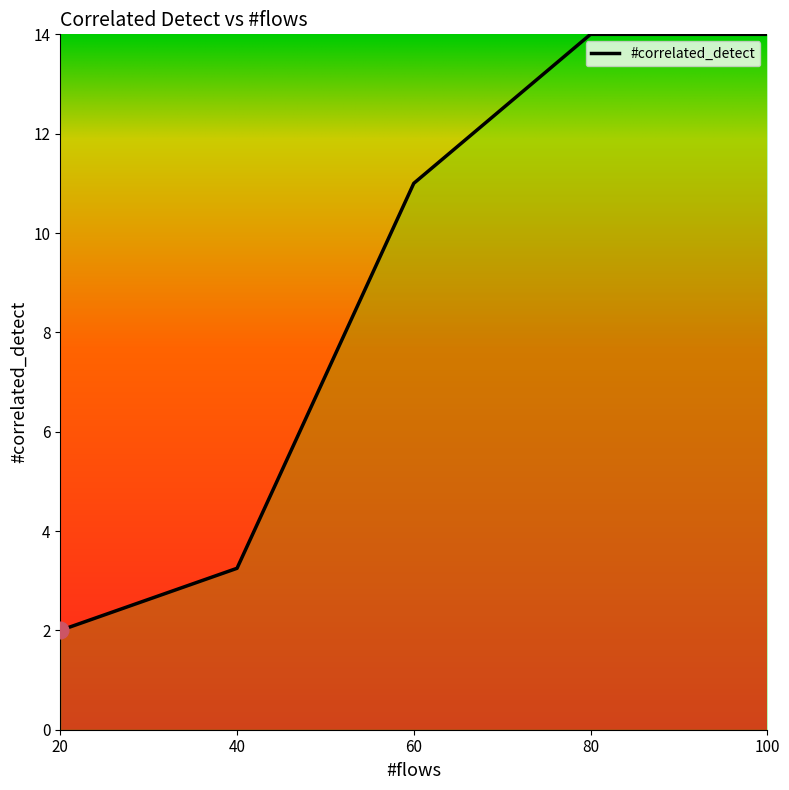

The value at 100 is 14.0. True or false?

True